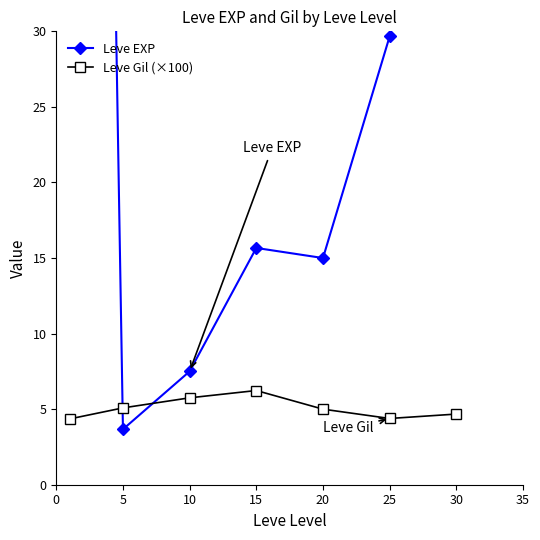

How many lines are shown in the chart?

2